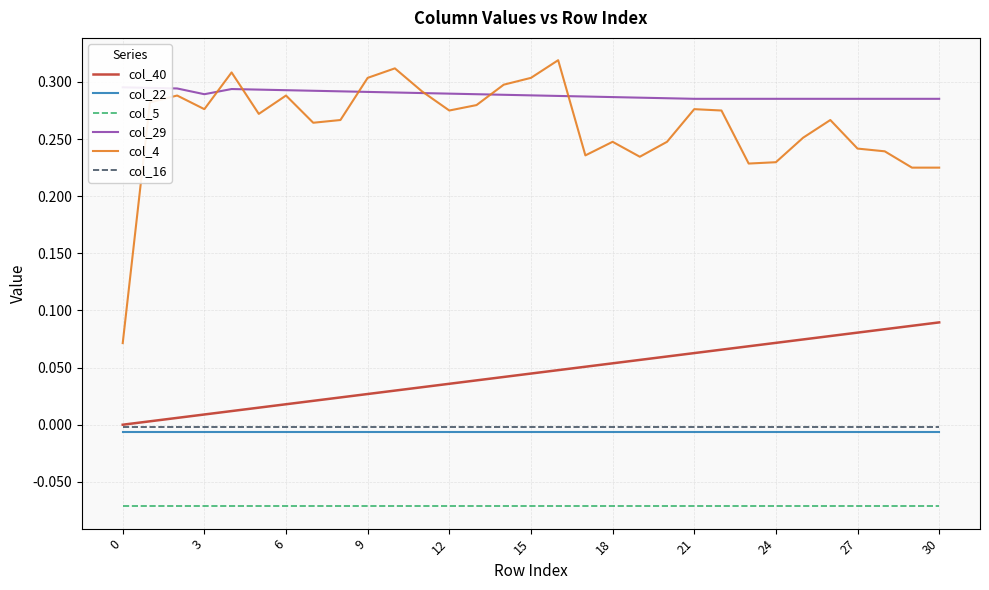

What is the sum of all col_4 values?

8.1